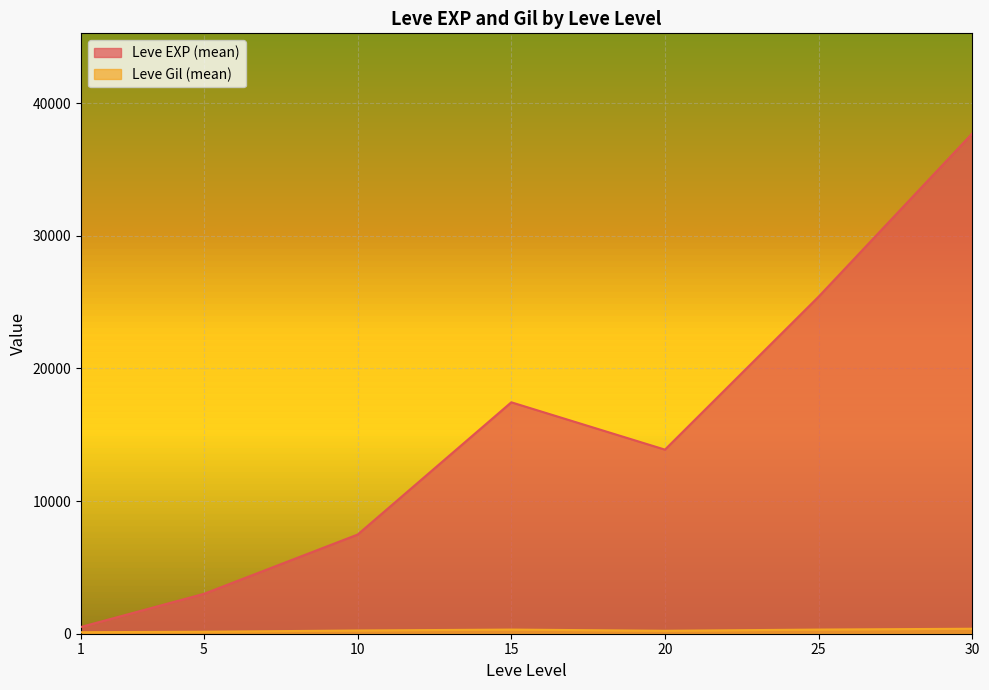

List the labels in order of Leve EXP (mean) value, largest first.

30, 25, 15, 20, 10, 5, 1